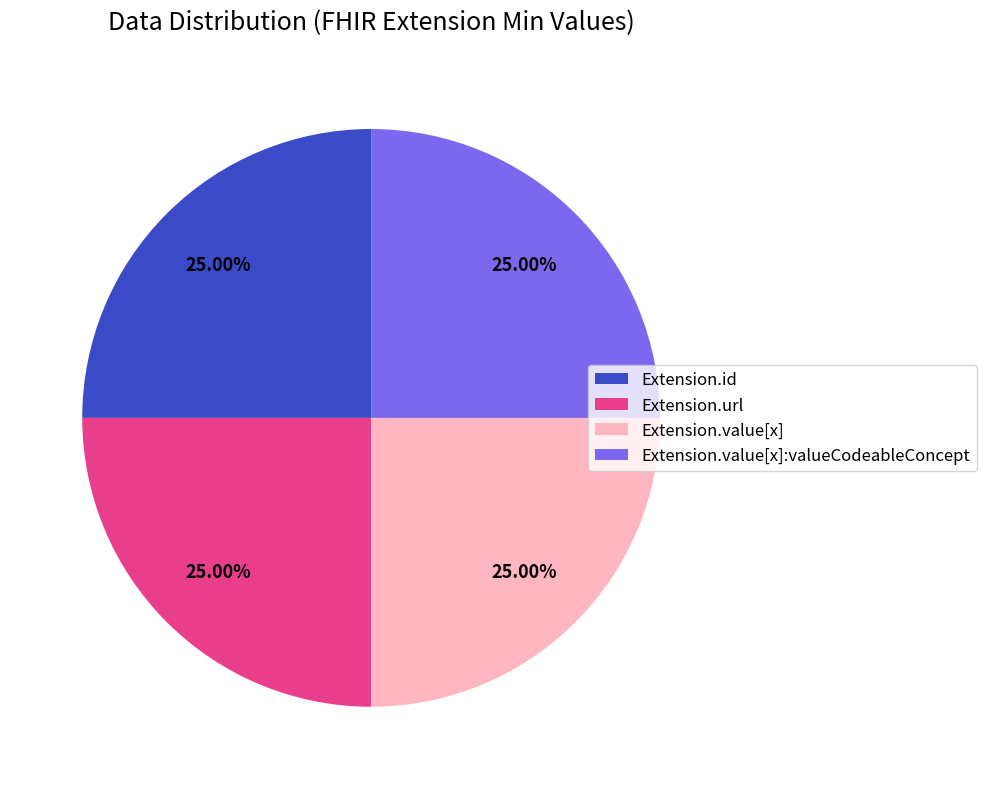

Is there a majority slice in this chart?

No